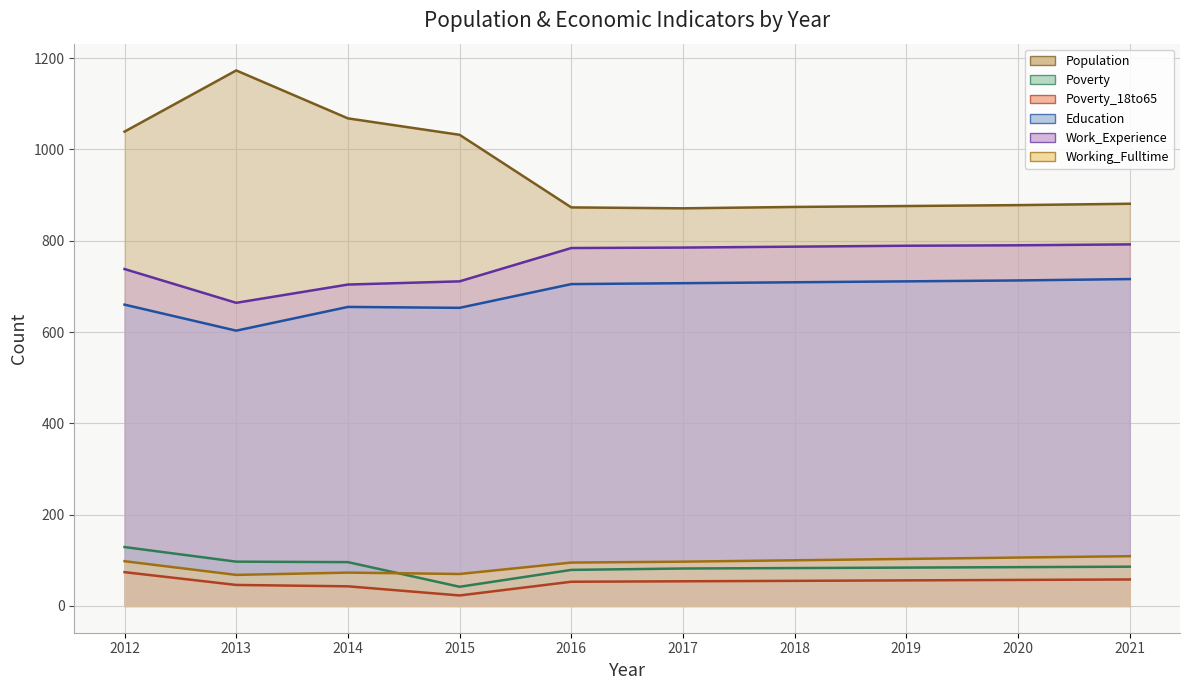

The value of Working_Fulltime at 2013 is 68. True or false?

True